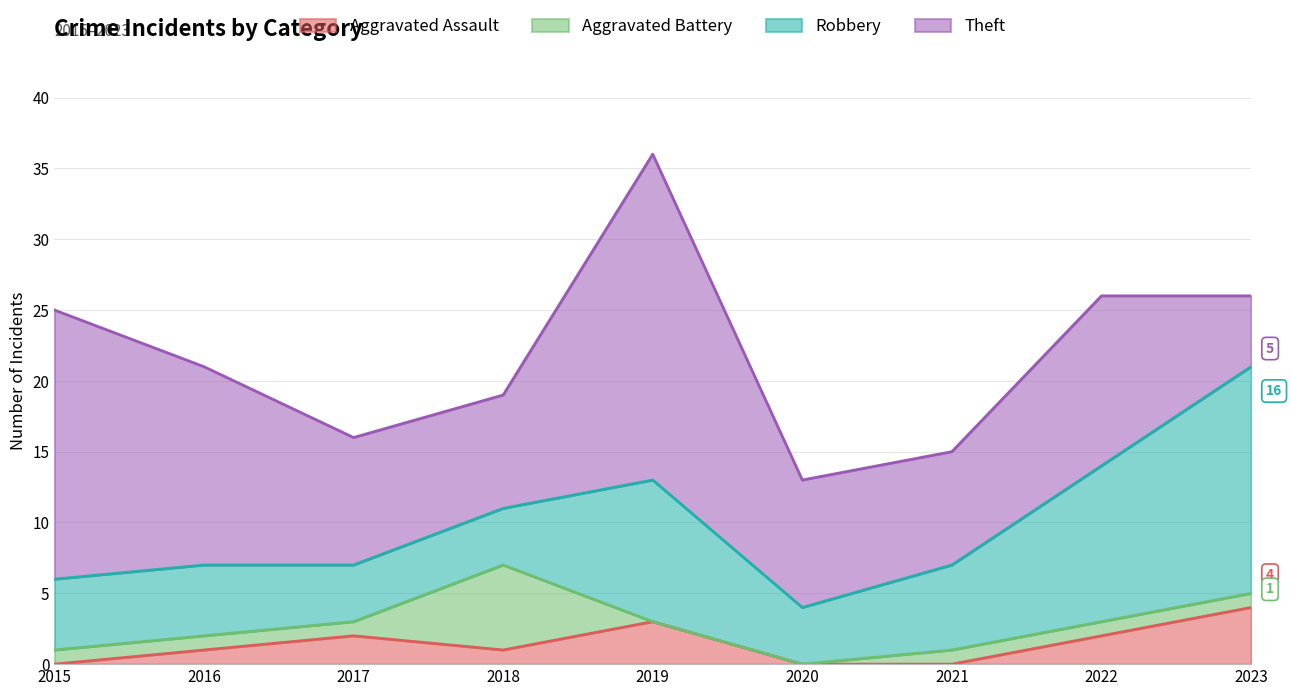

How many distinct data groups are displayed?

4